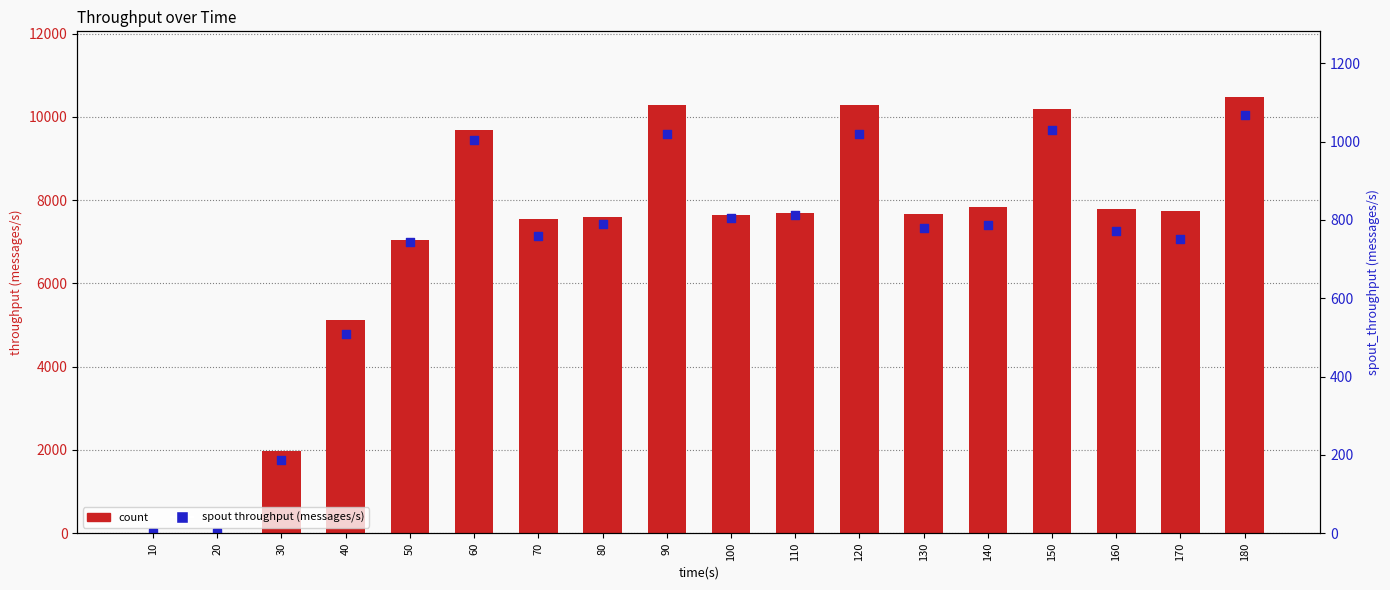

Which series reaches the maximum Y coordinate?

count